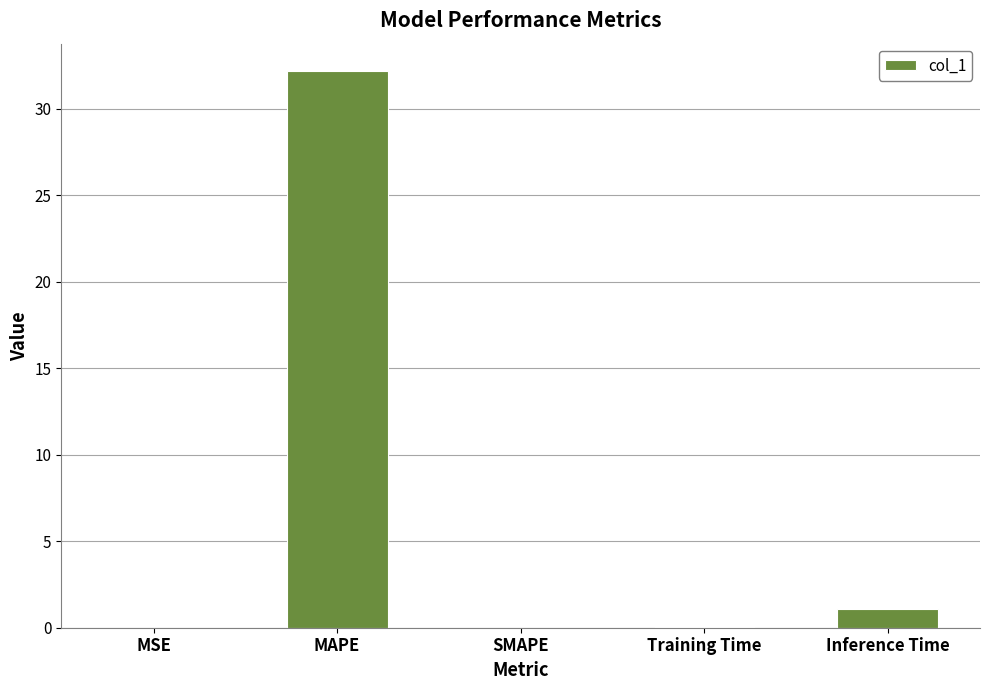

What is the maximum value shown in the chart?

32.2